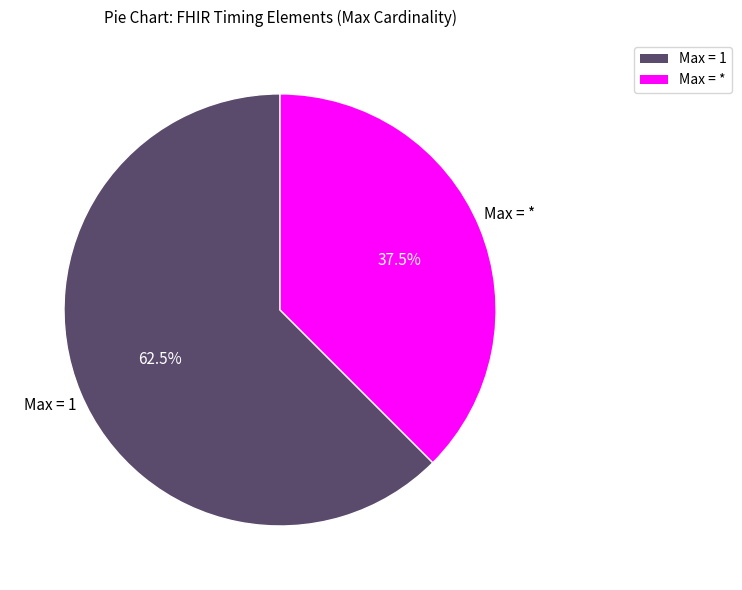

Is there a majority slice in this chart?

Yes